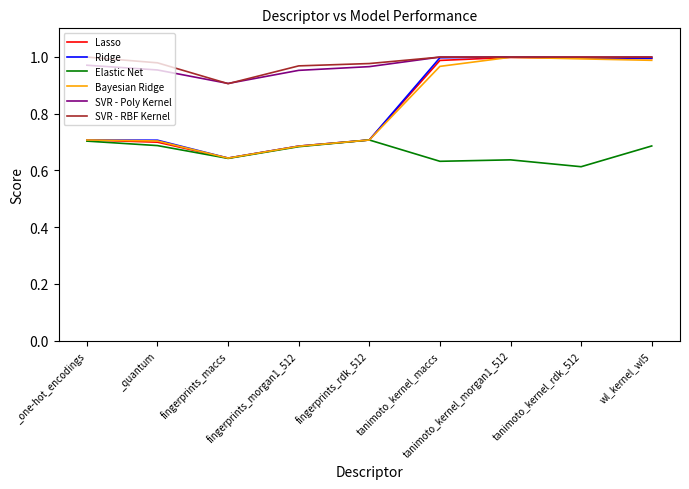

Which series has the largest total across all categories?

SVR - RBF Kernel